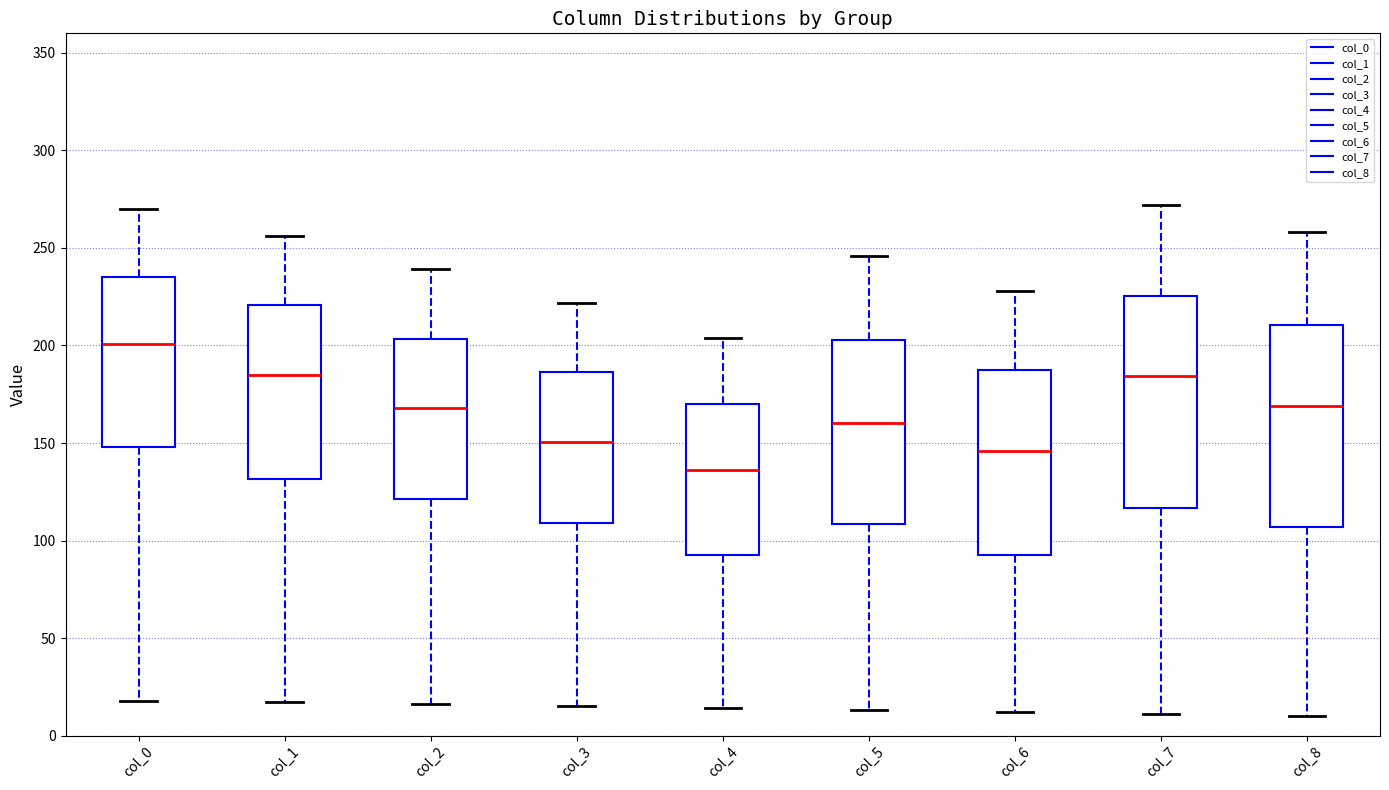

Where is the lower edge of the box for col_4 on the y-axis? The values are not printed on the chart, so give them approximately, as read against the axis.

95